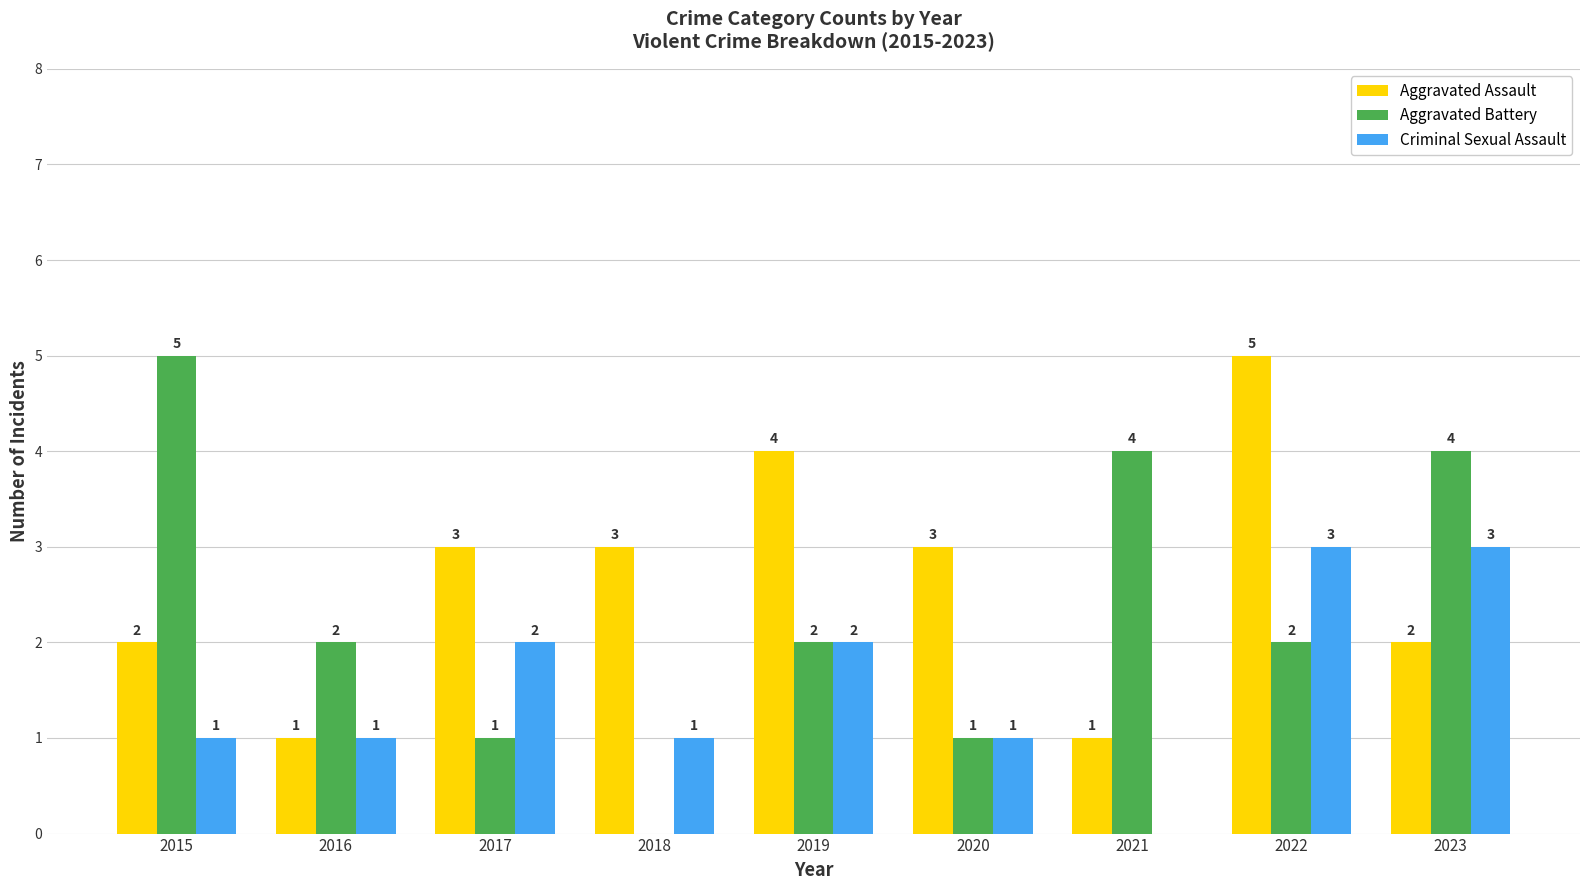

What is the sum of the Aggravated Battery values at 2015 and 2020?

6